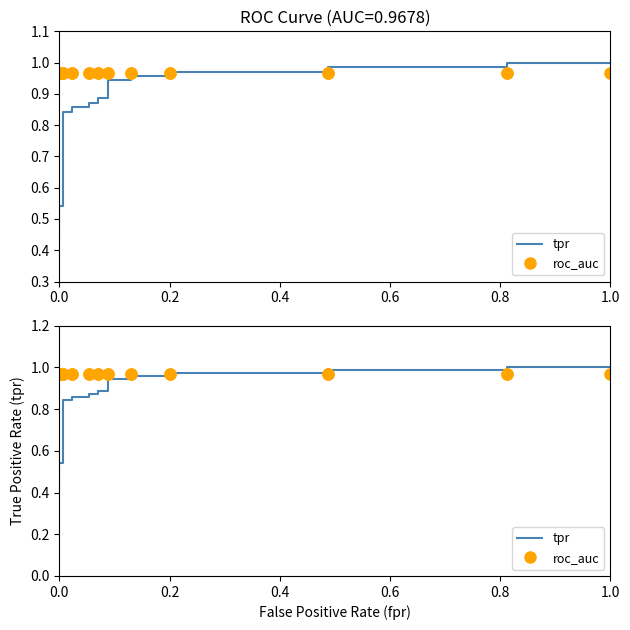

What is the value of the tpr point at the 3rd from the left?

0.5